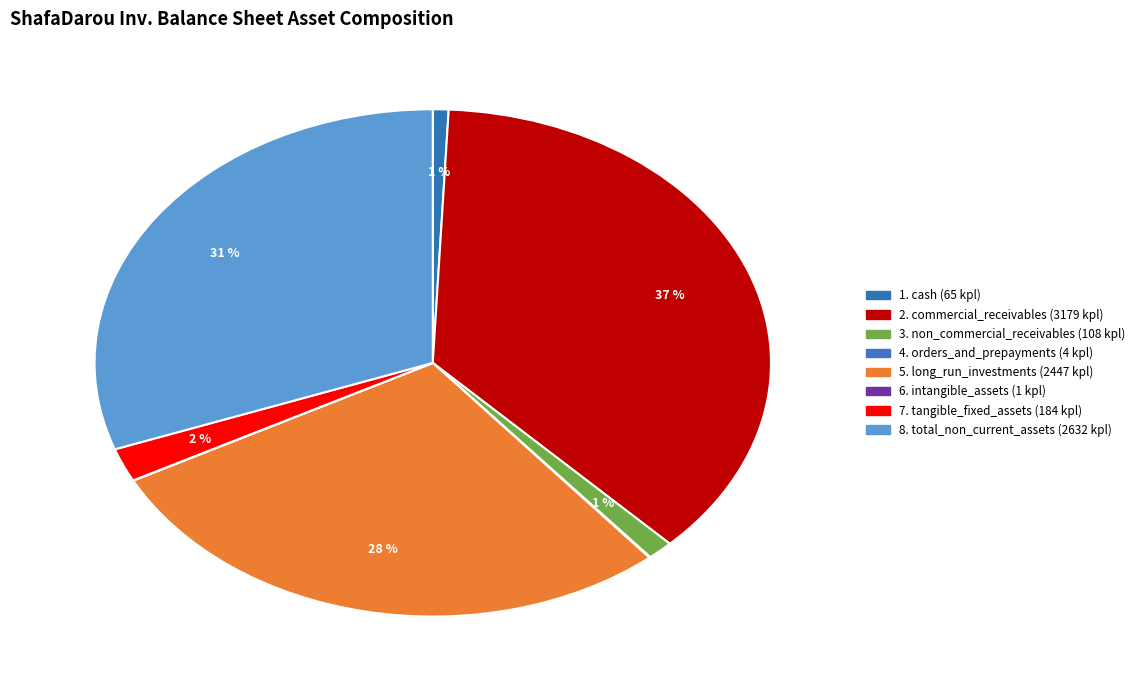

How many segments does this pie chart have?

8